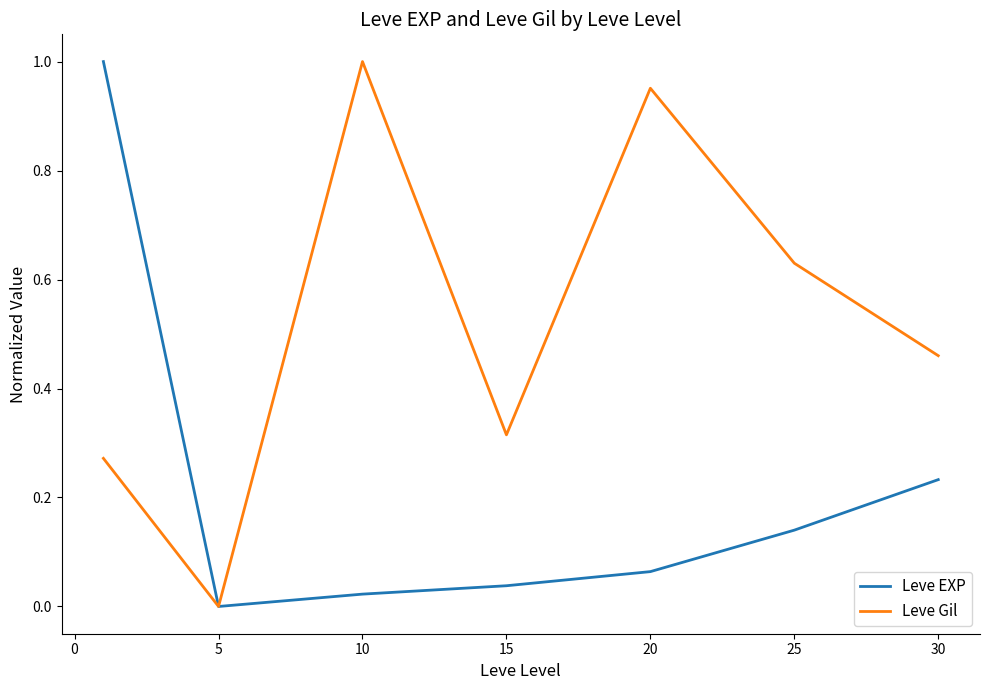

True or false: Leve EXP has more than 2 points higher than both neighbors.

False